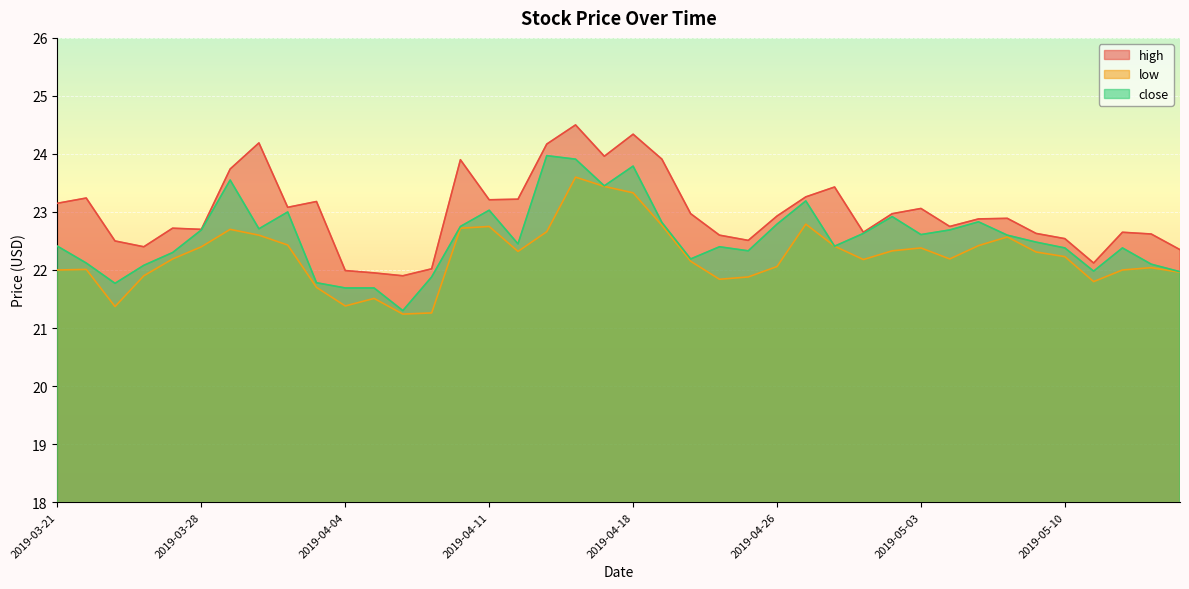

Reading left to right, transcribe all the data shown in this chart.

high: 2019-03-21=23.1	2019-03-22=23.2	2019-03-25=22.5	2019-03-26=22.4	2019-03-27=22.7	2019-03-28=22.7	2019-03-29=23.7	2019-04-01=24.2	2019-04-02=23.1	2019-04-03=23.2	2019-04-04=22.0	2019-04-05=21.9	2019-04-08=21.9	2019-04-09=22.0	2019-04-10=23.9	2019-04-11=23.2	2019-04-12=23.2	2019-04-15=24.2	2019-04-16=24.5	2019-04-17=24.0	2019-04-18=24.3	2019-04-22=23.9	2019-04-23=23.0	2019-04-24=22.6	2019-04-25=22.5	2019-04-26=22.9	2019-04-29=23.3	2019-04-30=23.4	2019-05-01=22.6	2019-05-02=23.0	2019-05-03=23.1	2019-05-06=22.8	2019-05-07=22.9	2019-05-08=22.9	2019-05-09=22.6	2019-05-10=22.5	2019-05-13=22.1	2019-05-14=22.6	2019-05-15=22.6	2019-05-16=22.4
low: 2019-03-21=22.0	2019-03-22=22.0	2019-03-25=21.4	2019-03-26=21.9	2019-03-27=22.2	2019-03-28=22.4	2019-03-29=22.7	2019-04-01=22.6	2019-04-02=22.4	2019-04-03=21.7	2019-04-04=21.4	2019-04-05=21.5	2019-04-08=21.2	2019-04-09=21.3	2019-04-10=22.7	2019-04-11=22.8	2019-04-12=22.3	2019-04-15=22.7	2019-04-16=23.6	2019-04-17=23.4	2019-04-18=23.3	2019-04-22=22.8	2019-04-23=22.1	2019-04-24=21.8	2019-04-25=21.9	2019-04-26=22.1	2019-04-29=22.8	2019-04-30=22.4	2019-05-01=22.2	2019-05-02=22.3	2019-05-03=22.4	2019-05-06=22.2	2019-05-07=22.4	2019-05-08=22.6	2019-05-09=22.3	2019-05-10=22.2	2019-05-13=21.8	2019-05-14=22.0	2019-05-15=22.0	2019-05-16=22.0
close: 2019-03-21=22.4	2019-03-22=22.1	2019-03-25=21.8	2019-03-26=22.1	2019-03-27=22.3	2019-03-28=22.7	2019-03-29=23.6	2019-04-01=22.7	2019-04-02=23.0	2019-04-03=21.8	2019-04-04=21.7	2019-04-05=21.7	2019-04-08=21.3	2019-04-09=21.9	2019-04-10=22.8	2019-04-11=23.0	2019-04-12=22.4	2019-04-15=24.0	2019-04-16=23.9	2019-04-17=23.4	2019-04-18=23.8	2019-04-22=22.8	2019-04-23=22.2	2019-04-24=22.4	2019-04-25=22.3	2019-04-26=22.8	2019-04-29=23.2	2019-04-30=22.4	2019-05-01=22.6	2019-05-02=22.9	2019-05-03=22.6	2019-05-06=22.7	2019-05-07=22.8	2019-05-08=22.6	2019-05-09=22.5	2019-05-10=22.4	2019-05-13=22.0	2019-05-14=22.4	2019-05-15=22.1	2019-05-16=22.0